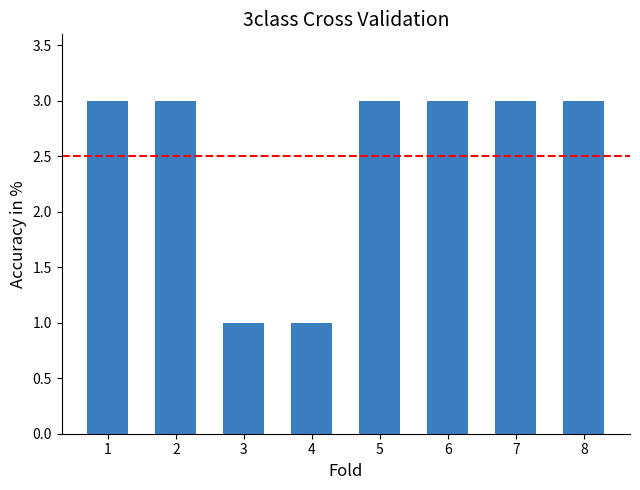

What is the greatest value displayed?

3